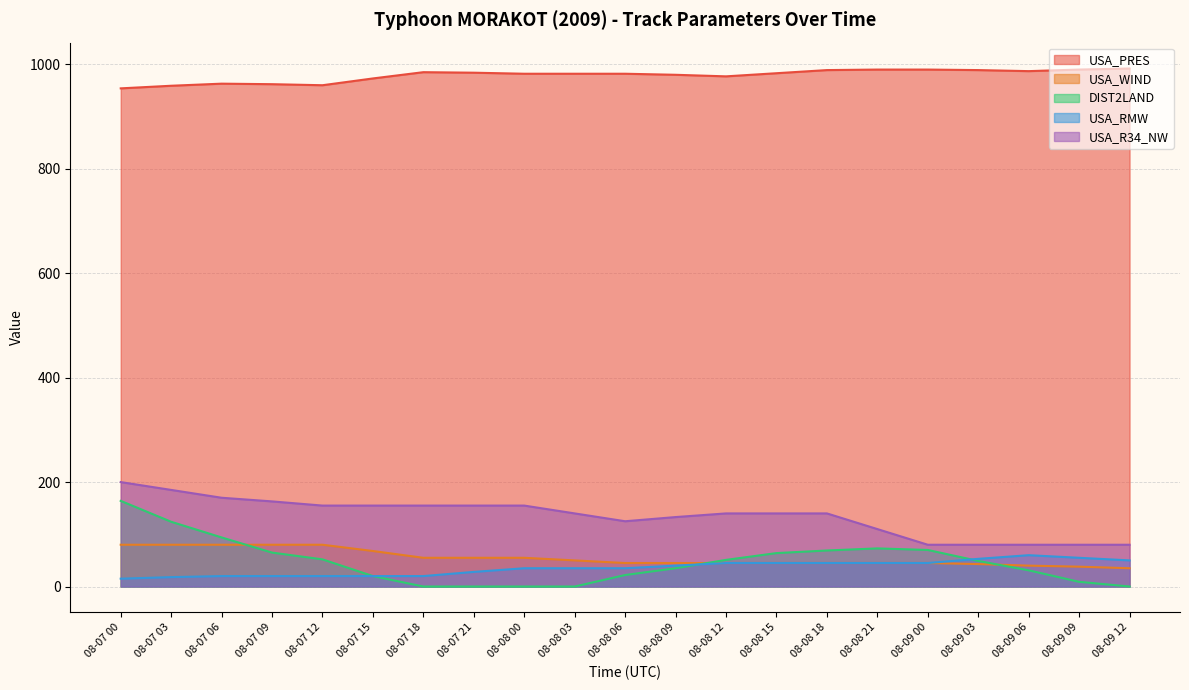

How many values in the USA_R34_NW series exceed 140?

9